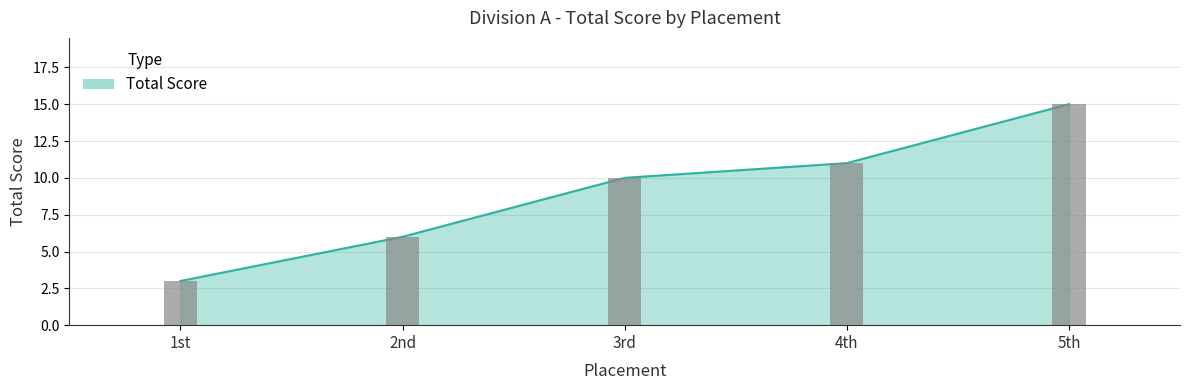

What is the minimum value shown in the chart?

3